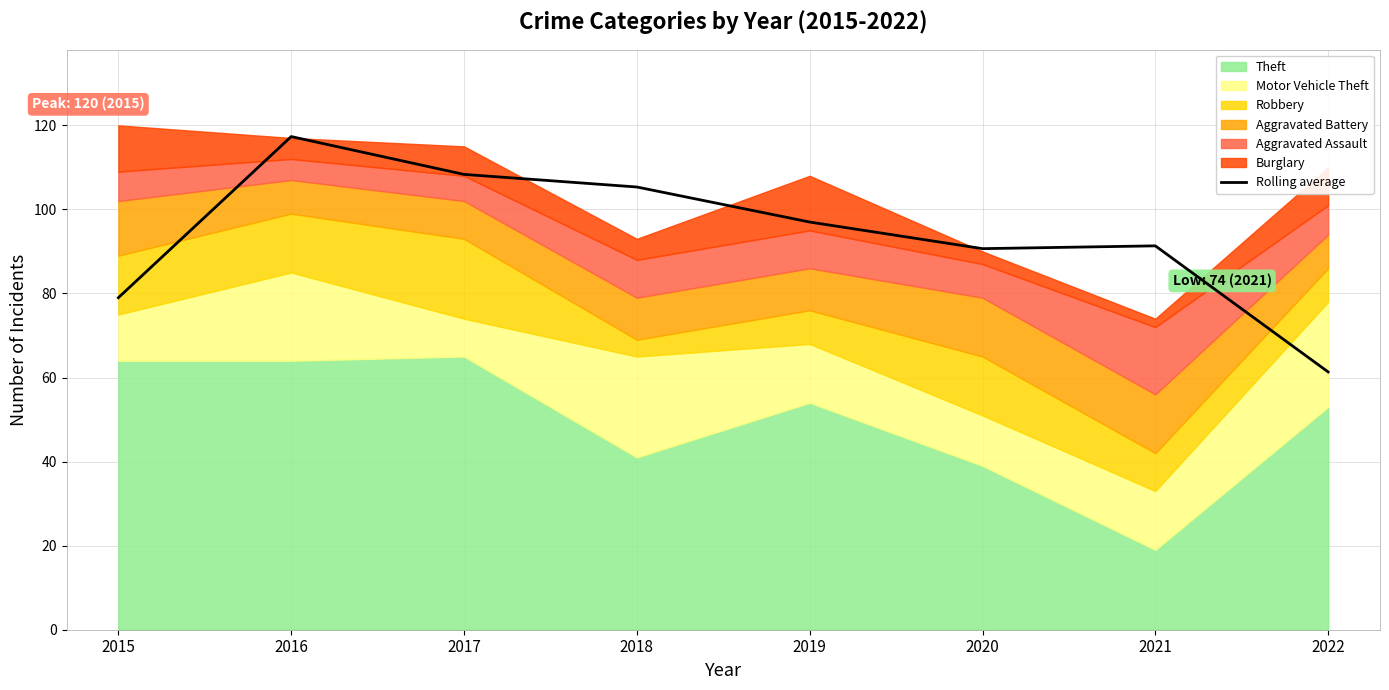

At which label does Rolling average reach its peak?

2016